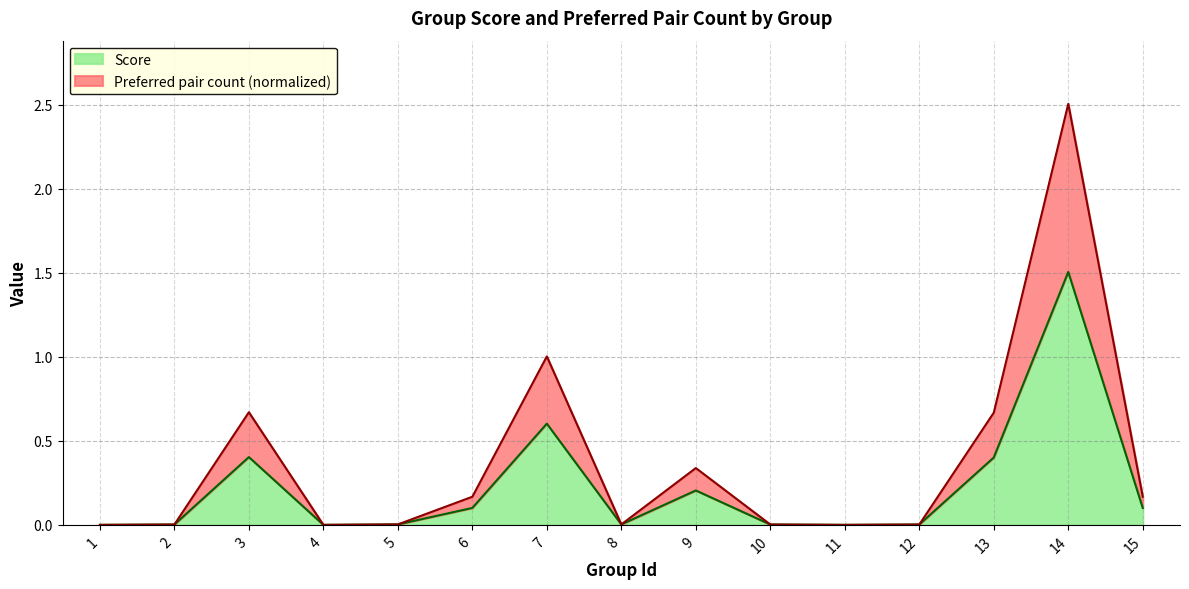

List the series in order of their overall mean, highest first.

Preferred pair count, Score